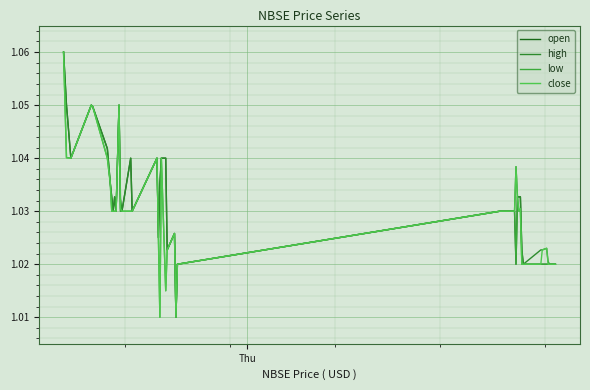

How many lines are shown in the chart?

4